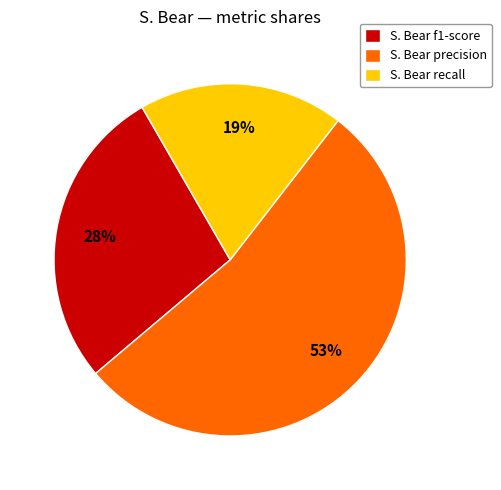

Which slice is the largest?

S. Bear precision